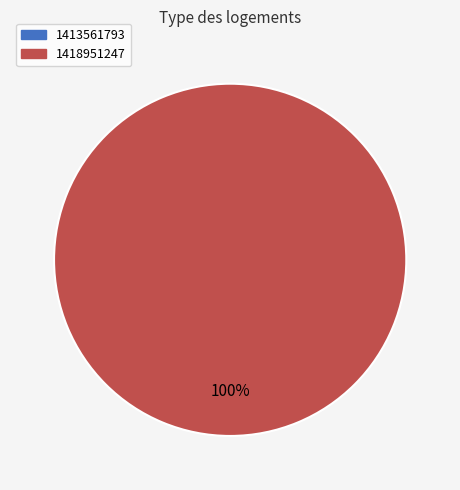

Rank the categories by value from lowest to highest.

1413561793, 1418951247